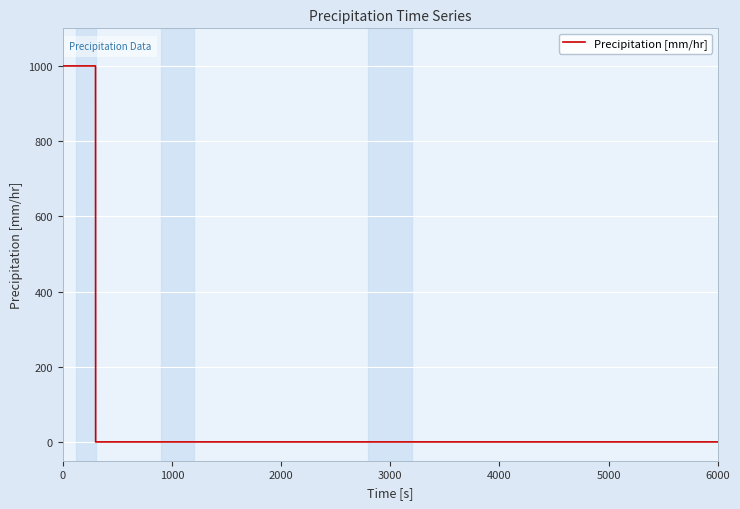

What is the maximum value shown in the chart?

1000